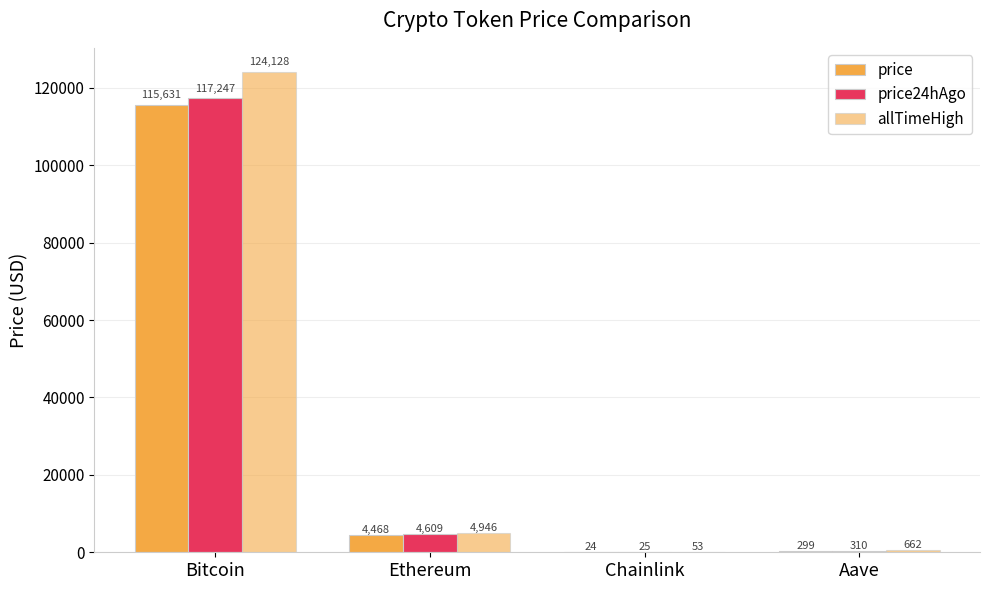

Which category has the highest value across all series?

Bitcoin